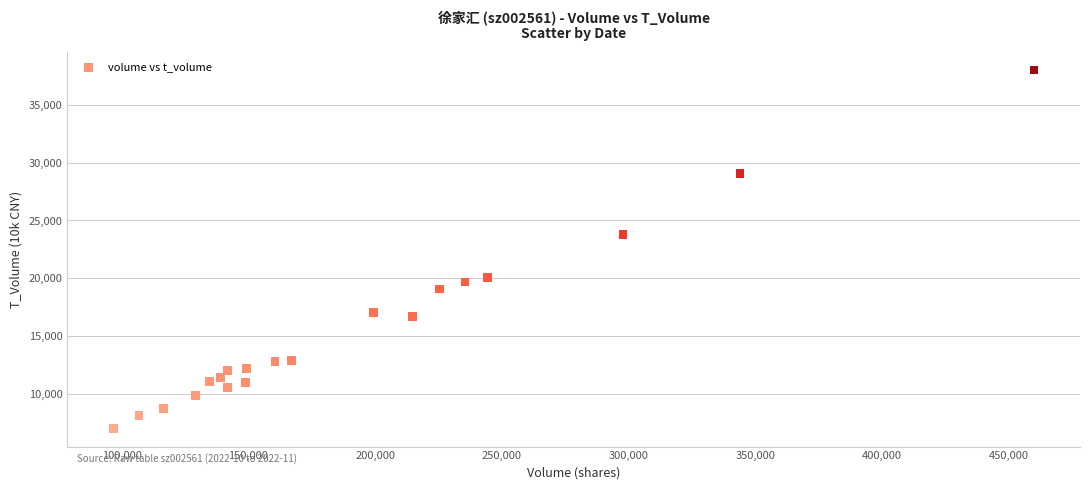

What Y value in the scatter plot is closest to 22512?

23815